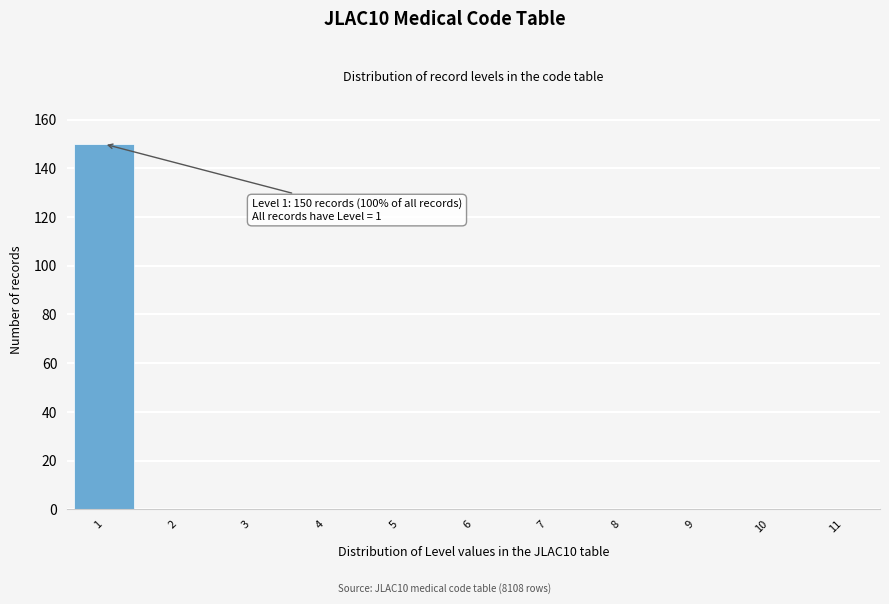

Which range on the x-axis has the tallest bar?

0.5 to 1.5